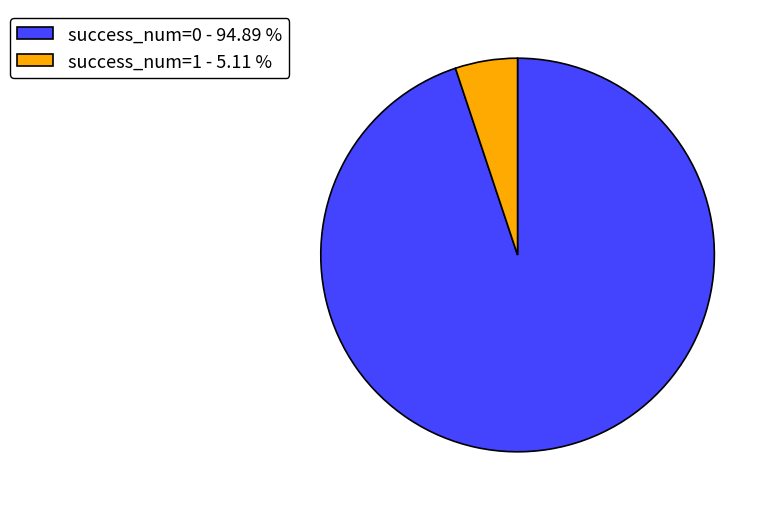

Rank the categories by value from highest to lowest.

success_num=0 - 94.89 %, success_num=1 - 5.11 %